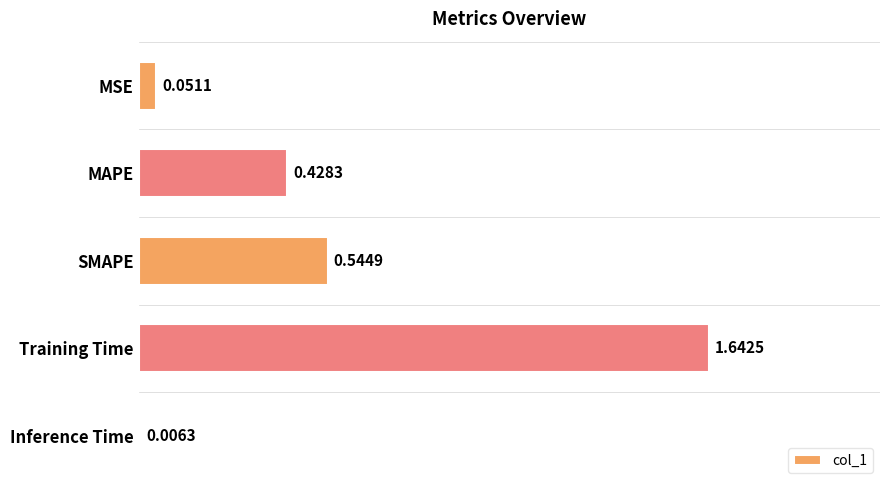

At which label is the value closest to 0?

Inference Time